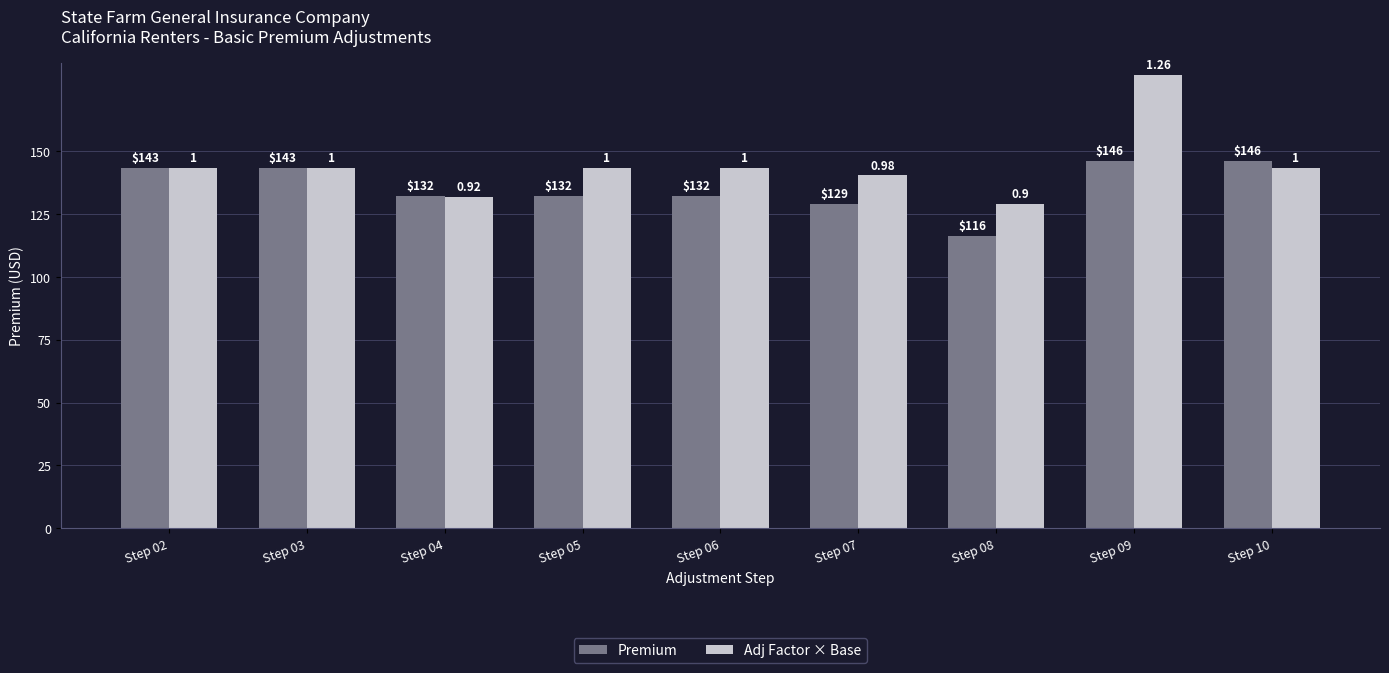

How many distinct data groups are displayed?

2